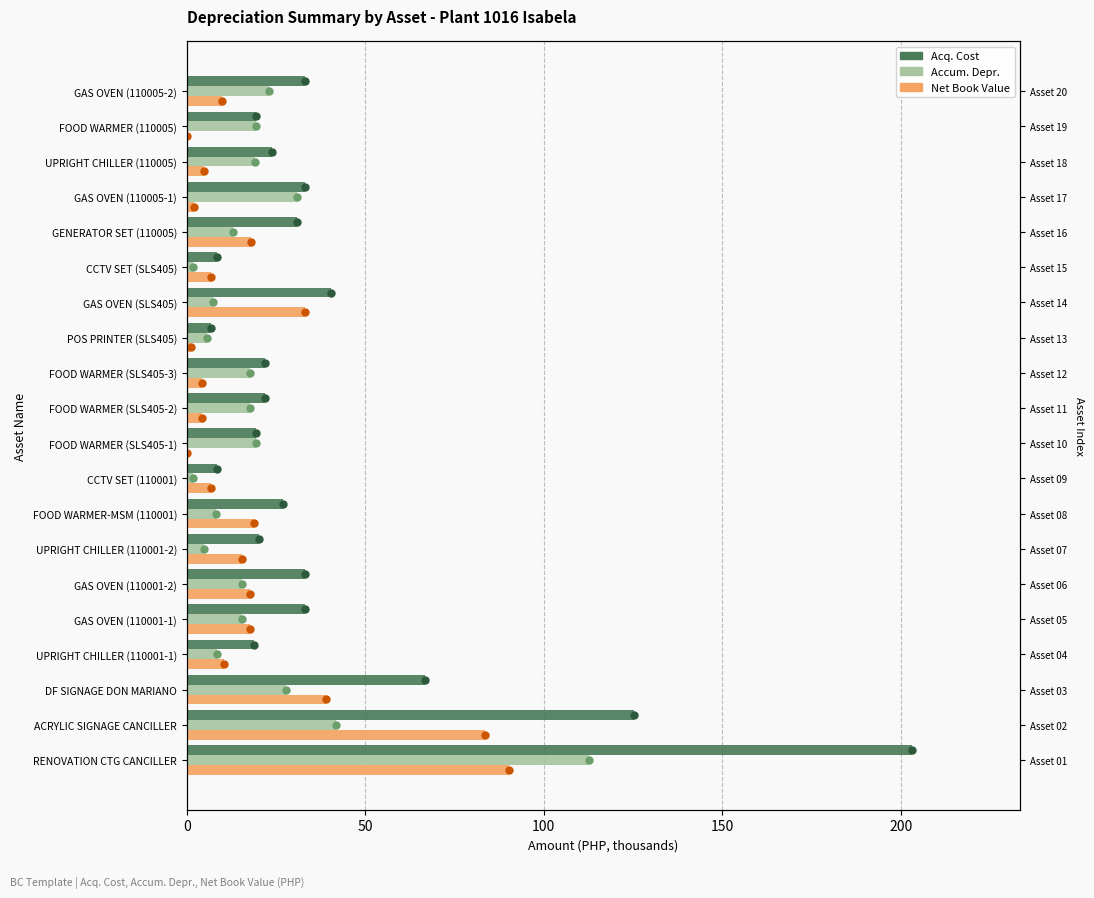

Between DF SIGNAGE DON MARIANO and GENERATOR SET (110005), which series saw the biggest shift?

Acq. Cost